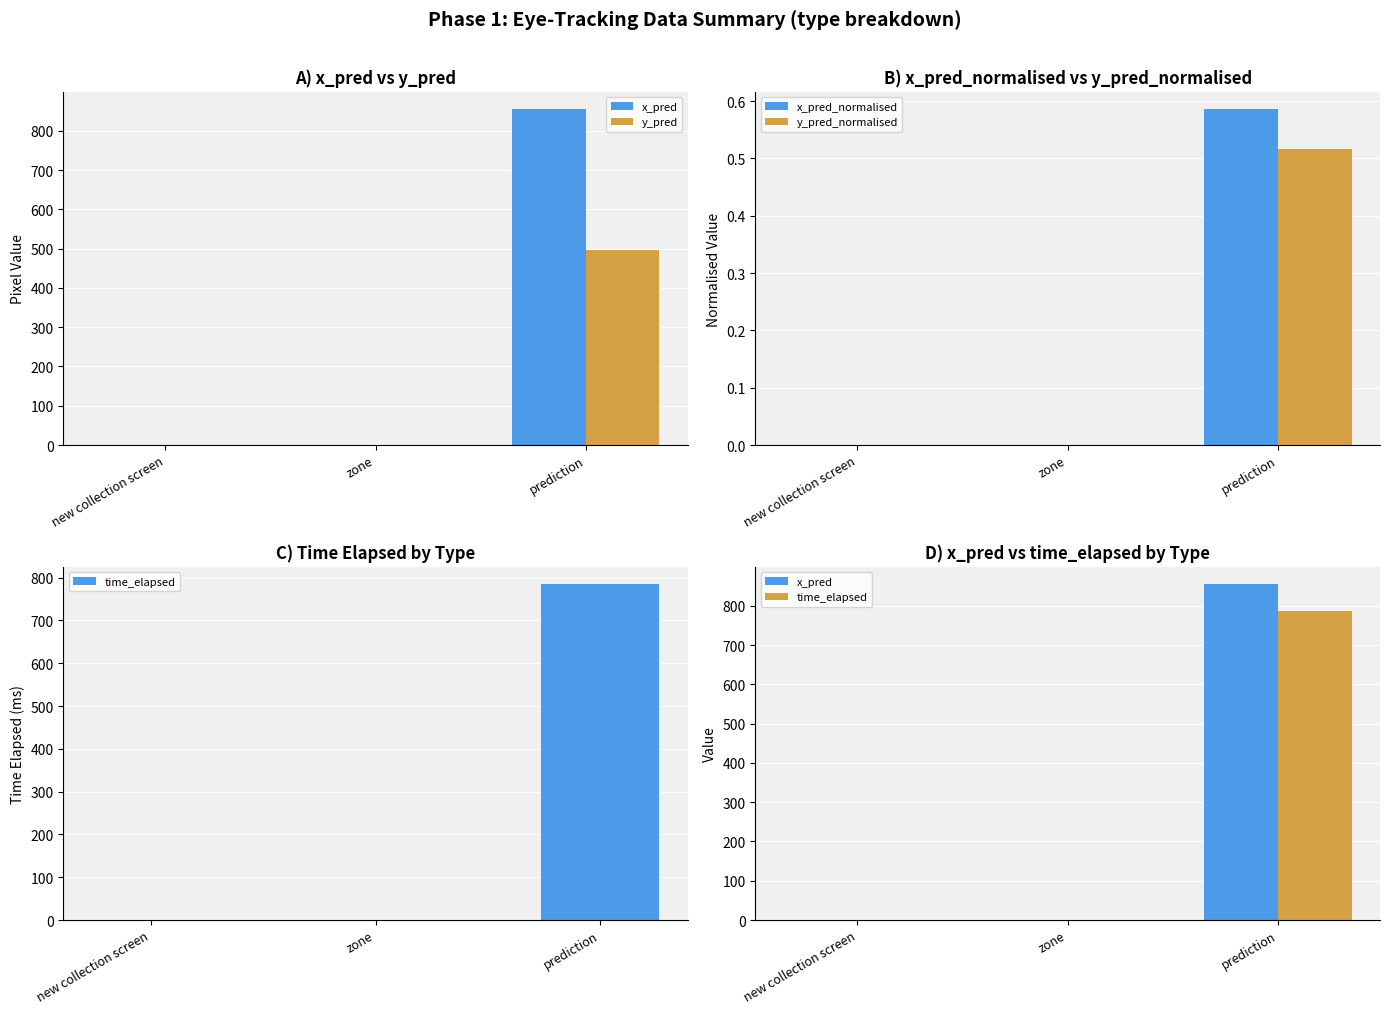

The value of x_pred at zone is 343.6. True or false?

False